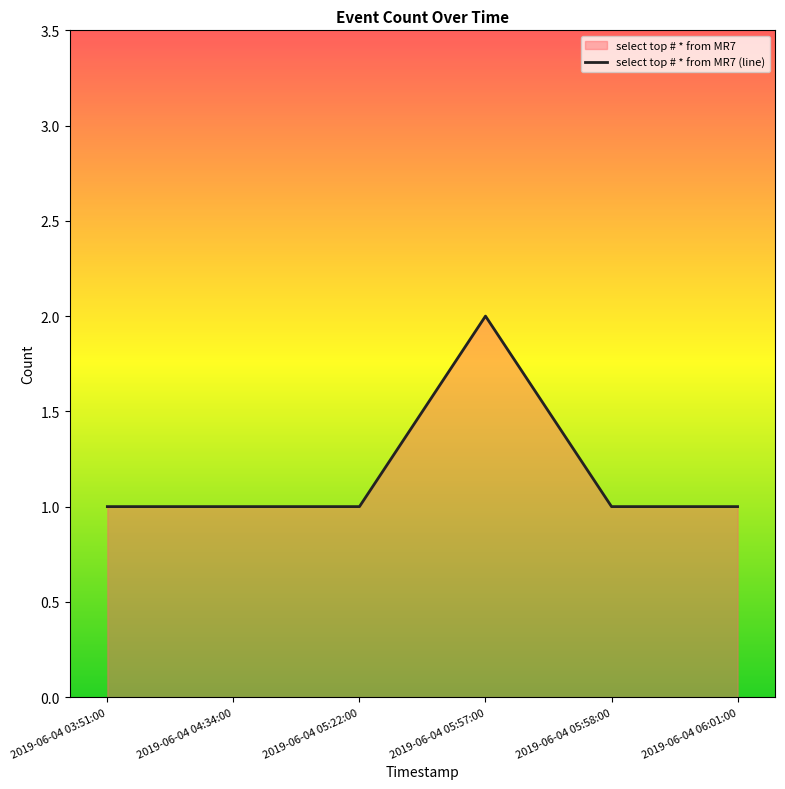

Reading left to right, list all the values displayed in this chart.

2019-06-04 03:51:00=1	2019-06-04 04:34:00=1	2019-06-04 05:22:00=1	2019-06-04 05:57:00=2	2019-06-04 05:58:00=1	2019-06-04 06:01:00=1